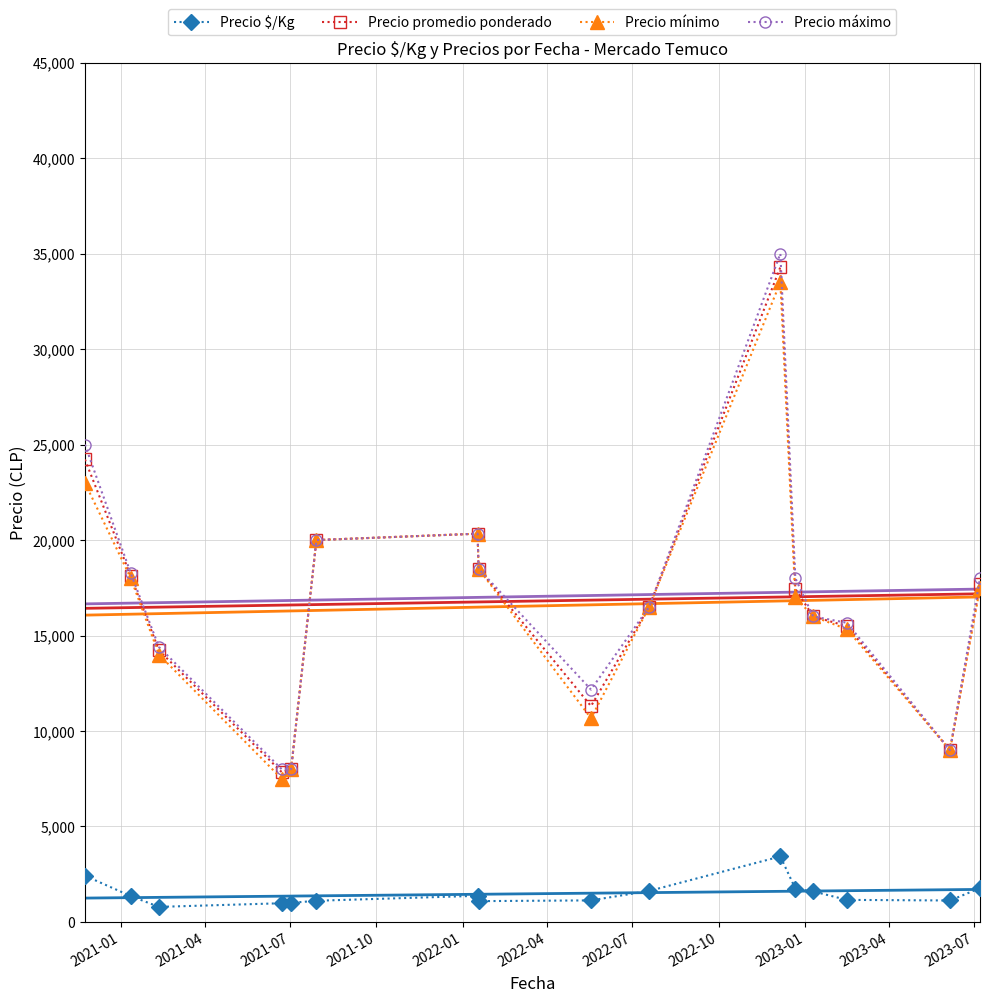

How many data points in Precio promedio ponderado are above 17444?

8